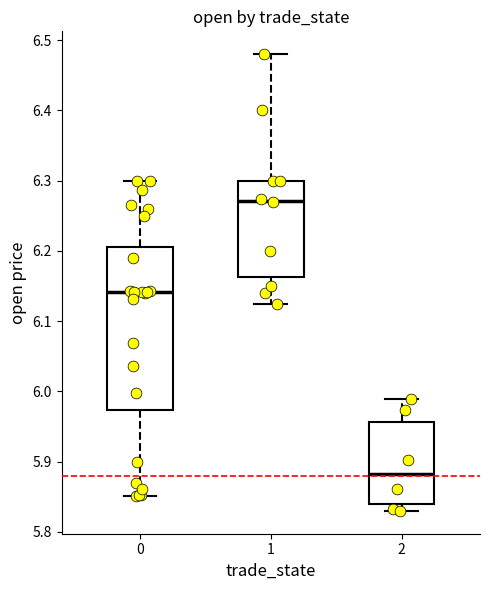

Comparing the boxes themselves (not the whiskers), which one is the tallest?

0